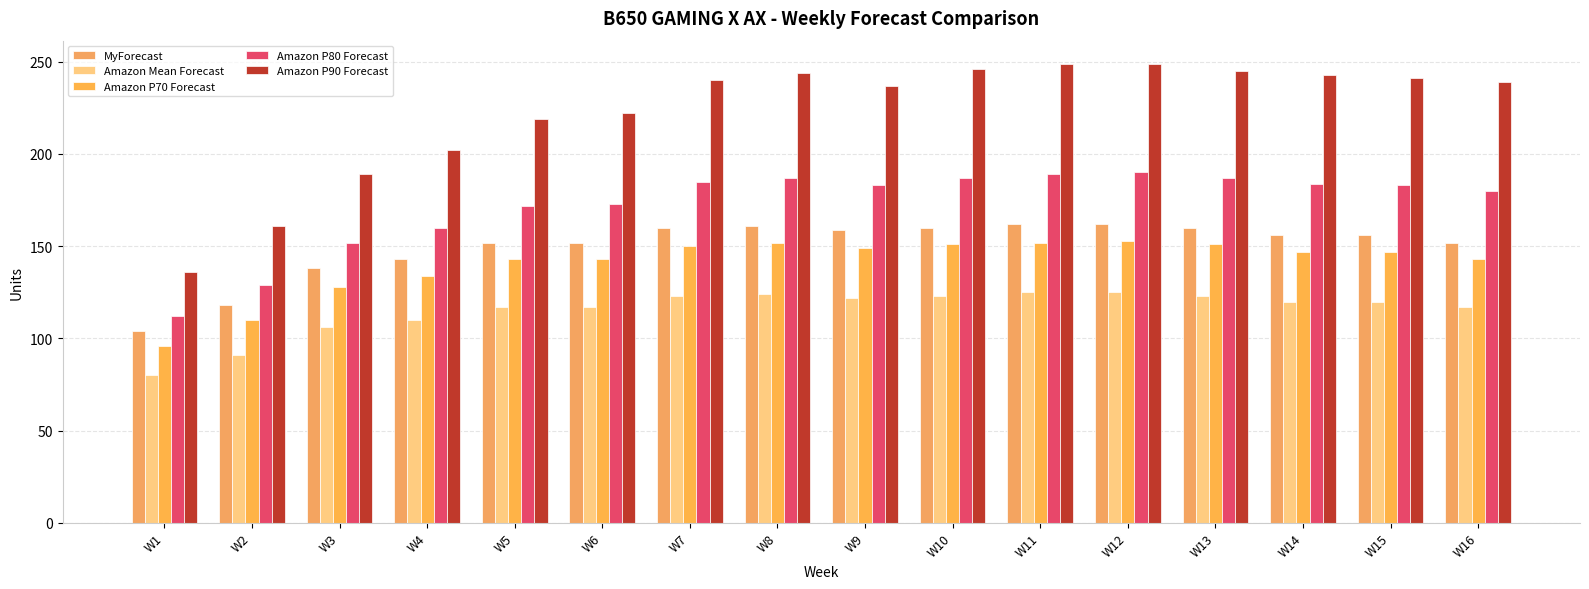

Which series changed the most between W5 and W6?

Amazon P90 Forecast